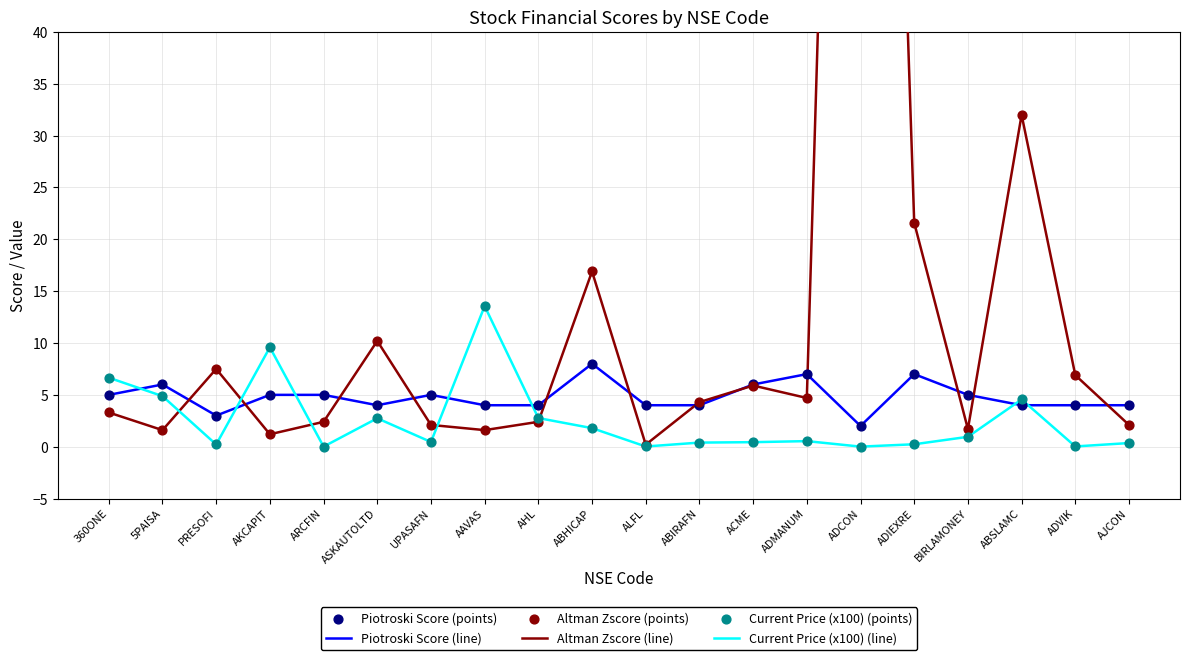

At how many categories does at least one series exceed 132?

1